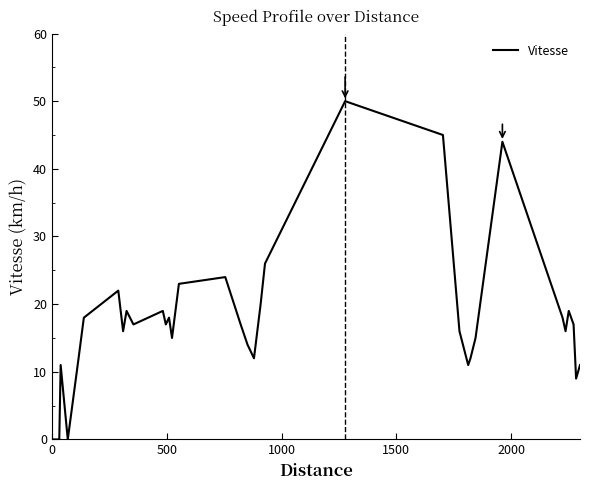

What is the maximum value shown in the chart?

50